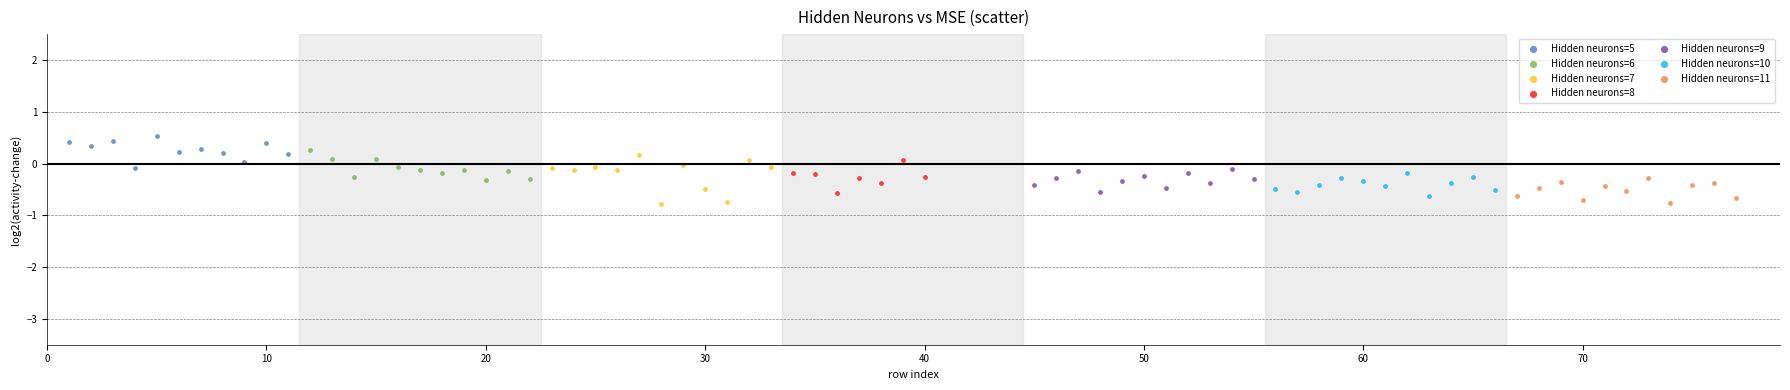

Which series has the largest Y range (max minus min)?

Hidden neurons=7